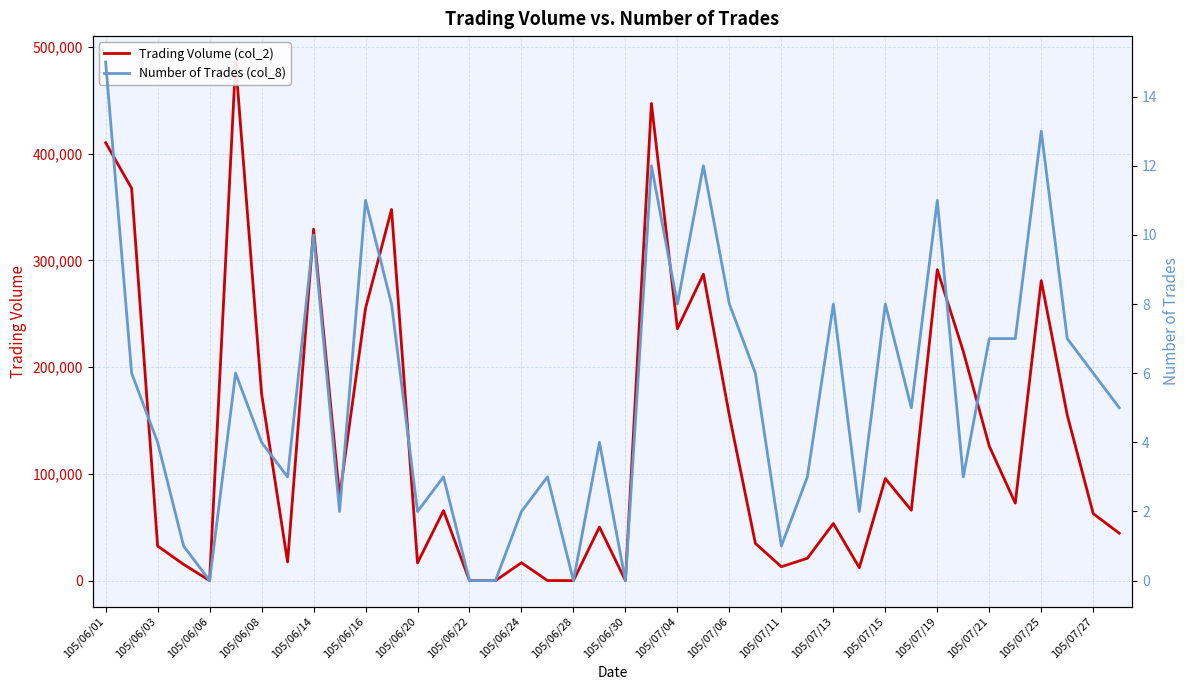

What position from the left is 21?

22